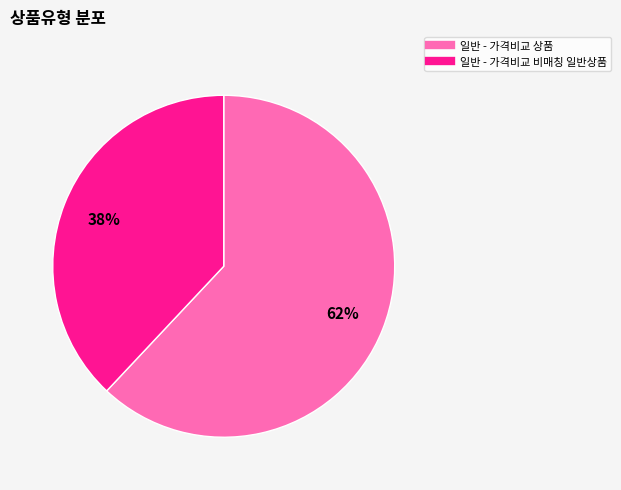

Rank the categories by value from lowest to highest.

일반 - 가격비교 비매칭 일반상품, 일반 - 가격비교 상품